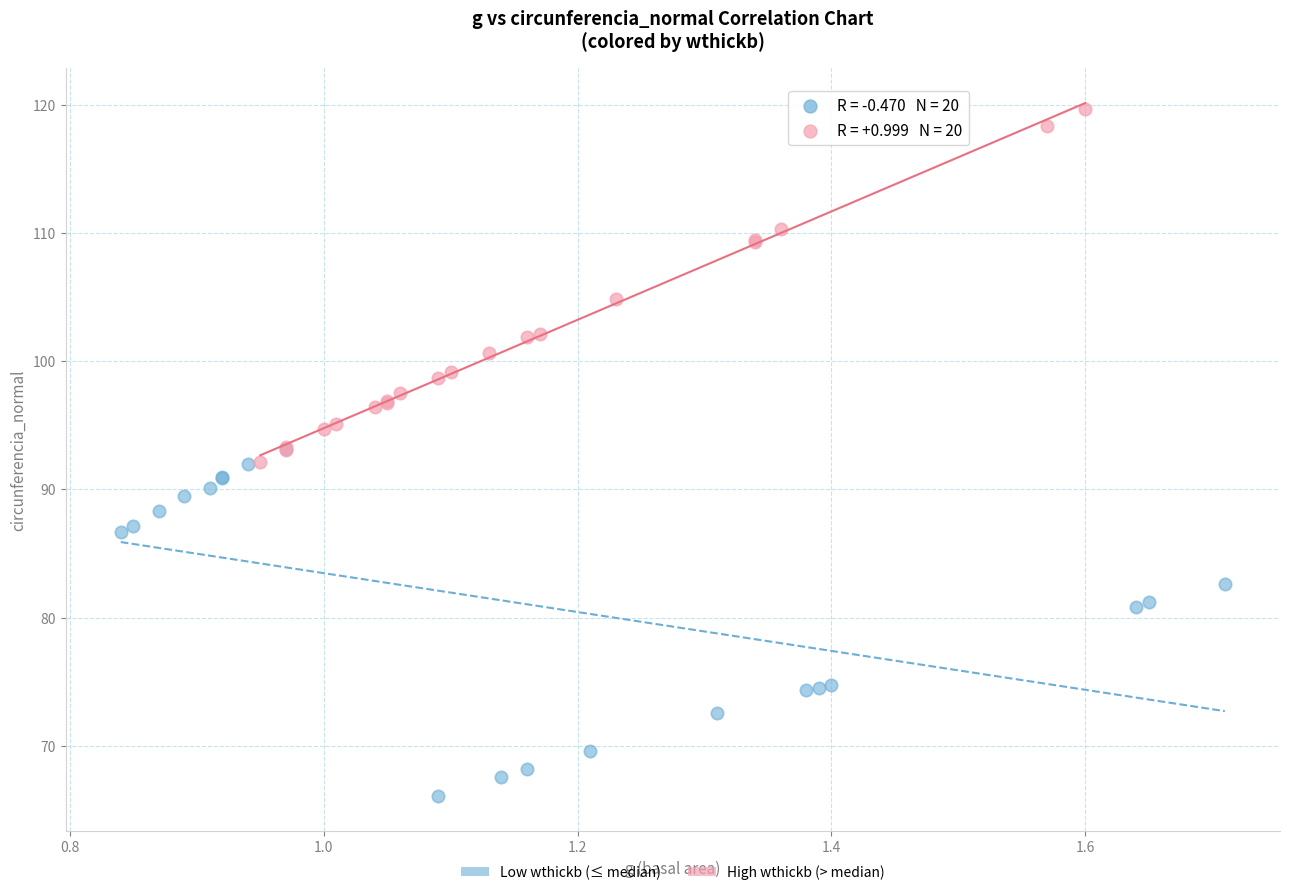

Which series reaches the maximum Y coordinate?

High wthickb (> median)